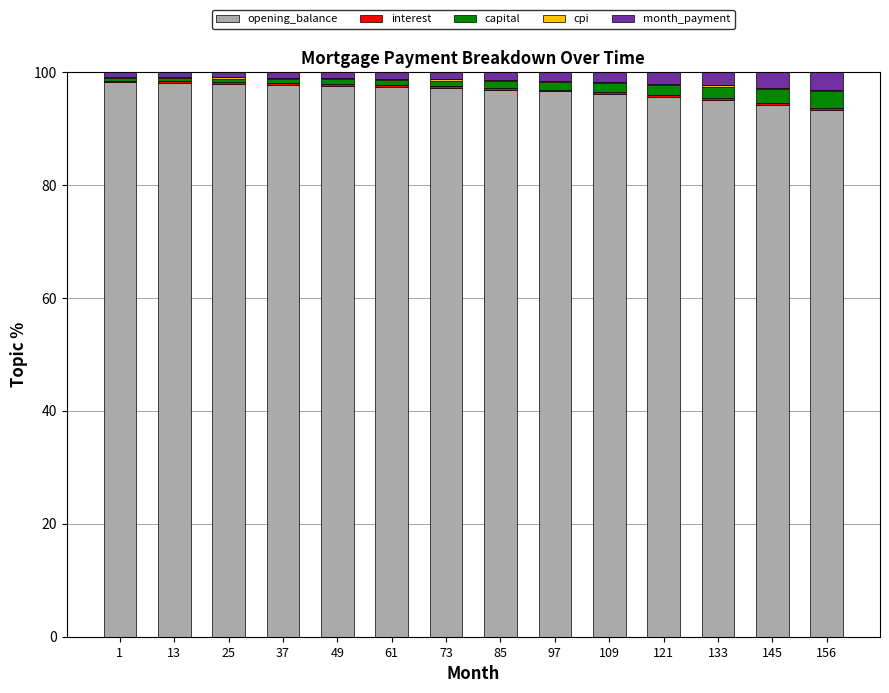

What is the maximum value for opening_balance?

98.2